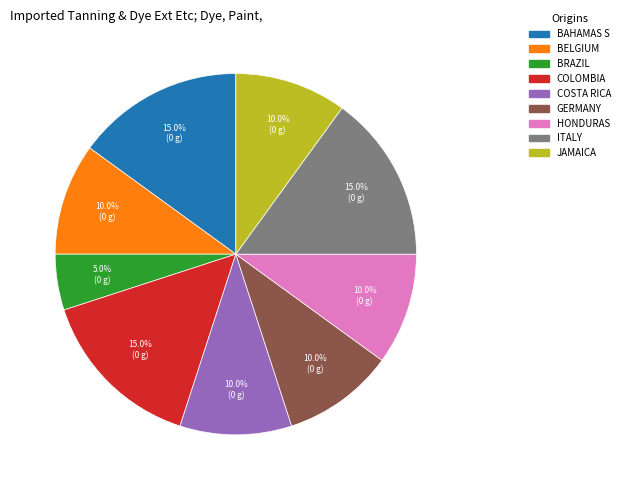

Is there a majority slice in this chart?

No